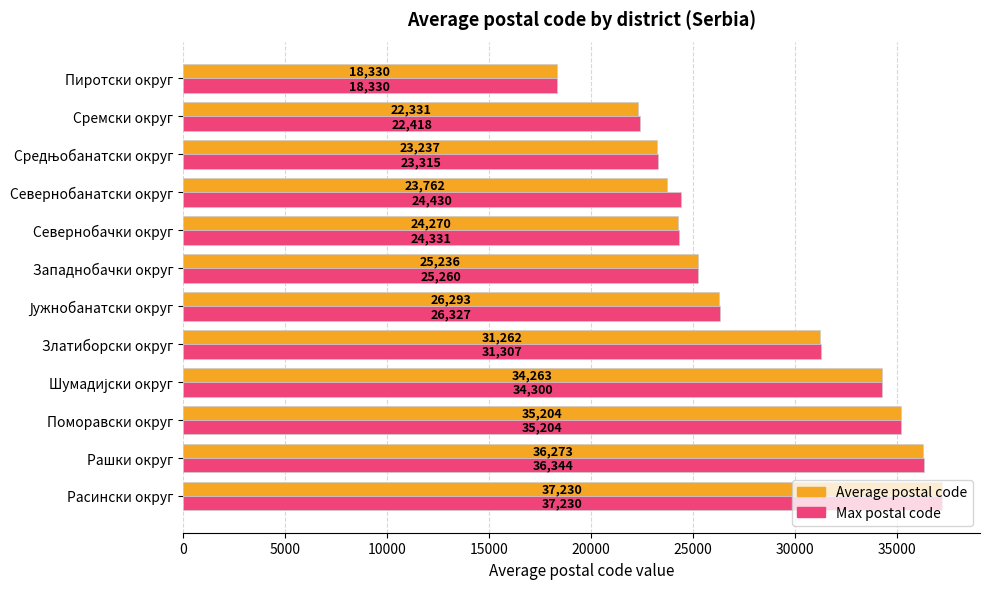

The value of Average postal code at Западнобачки округ is 37259. True or false?

False